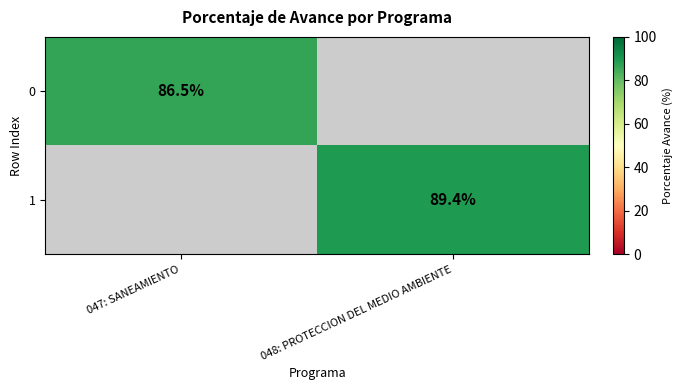

Is the value of 0 at 047: SANEAMIENTO greater than the value of 1 at 048: PROTECCION DEL MEDIO AMBIENTE?

No